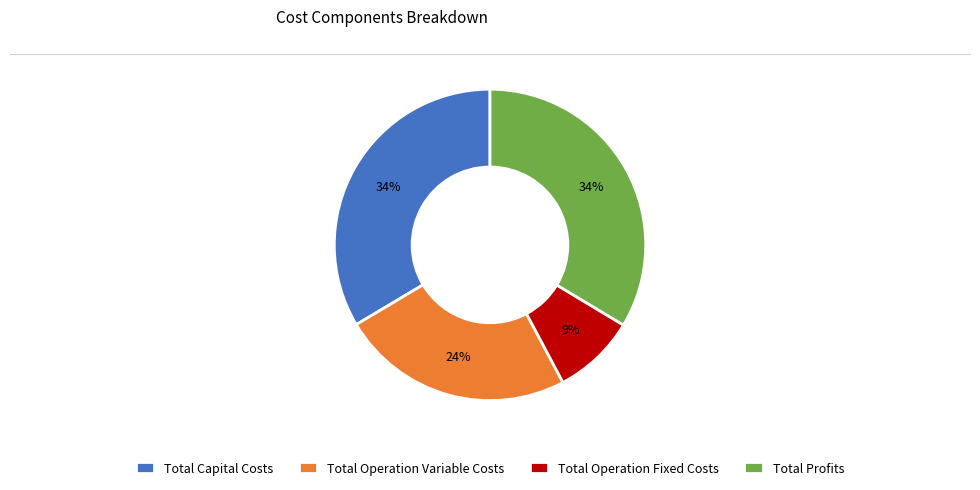

What is the ratio of the value at Total Profits to the value at Total Operation Variable Costs?

1.4